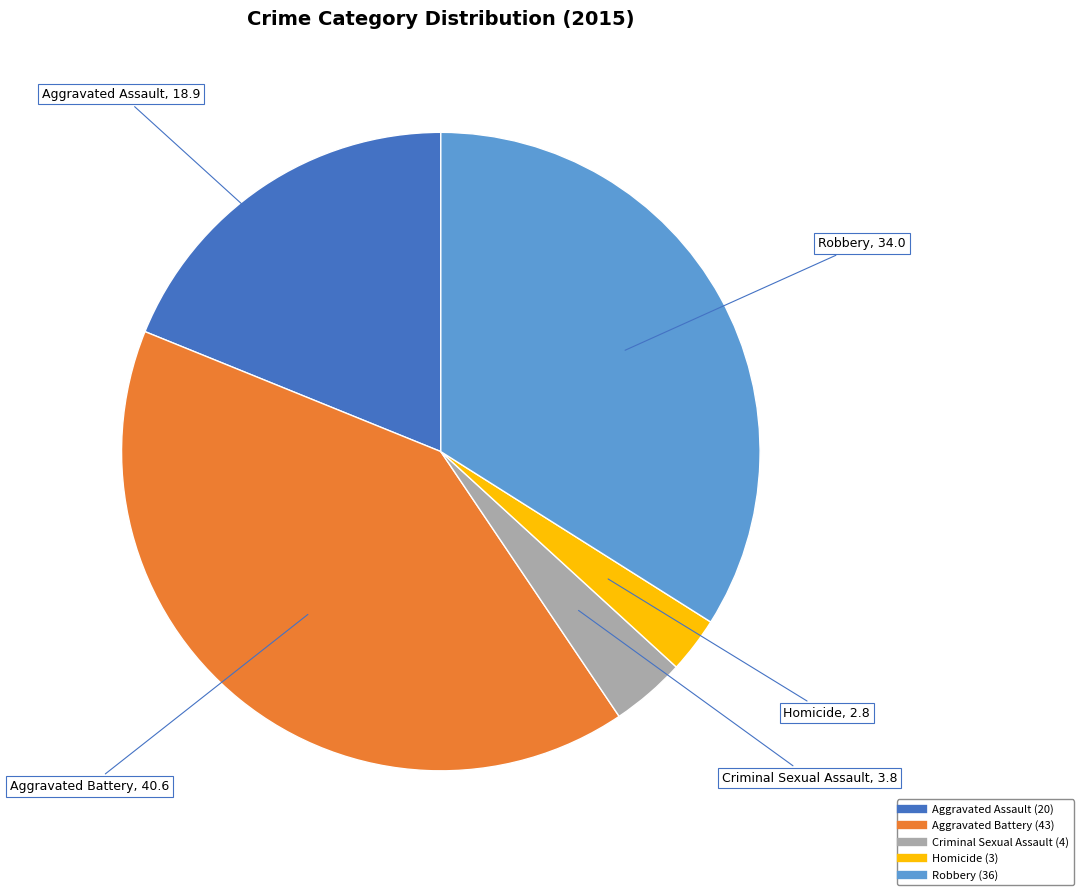

Is there any slice that represents more than half of the pie?

No